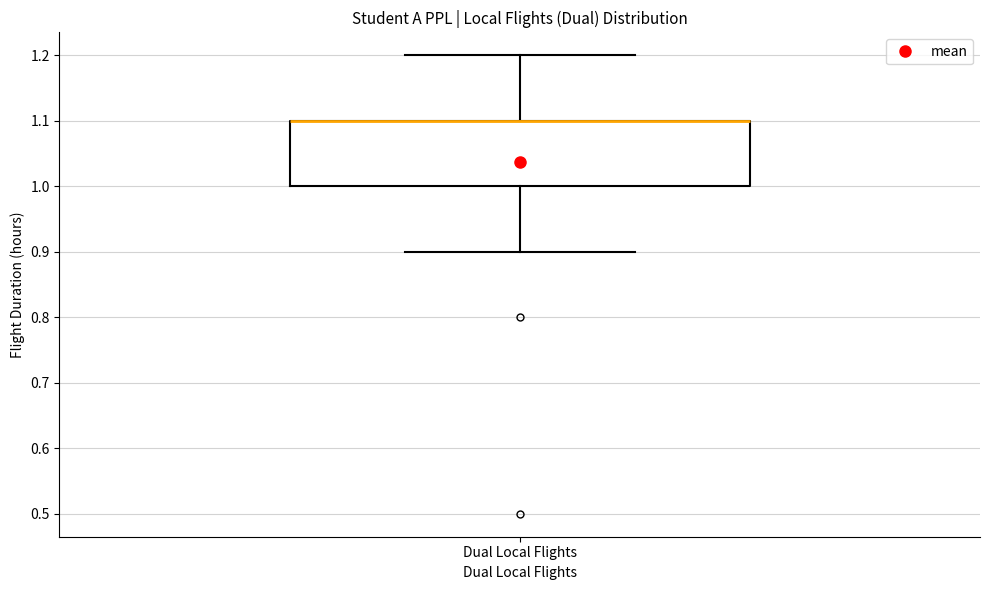

Read this box plot against the y-axis: the position of the median line, the range covered by the box, and the ends of both whiskers. The values are not printed on the chart, so give them approximately, as read against the axis.

median 1.1 (drawn on the box's upper edge), box 1.0 to 1.1, whiskers 0.9 to 1.2